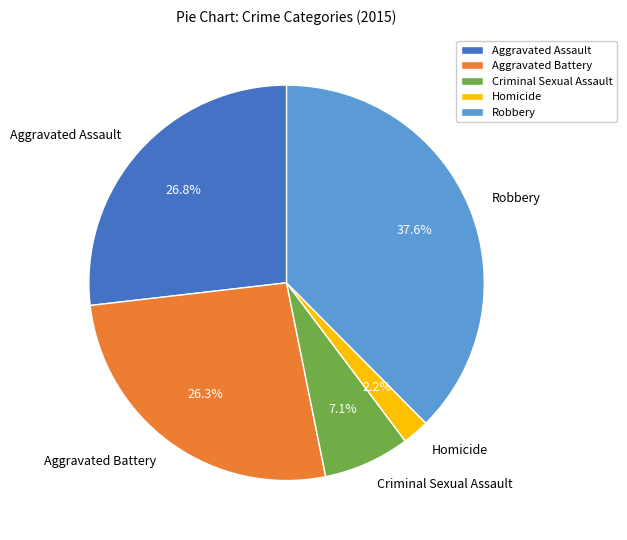

Which category has the biggest portion of the pie?

Robbery